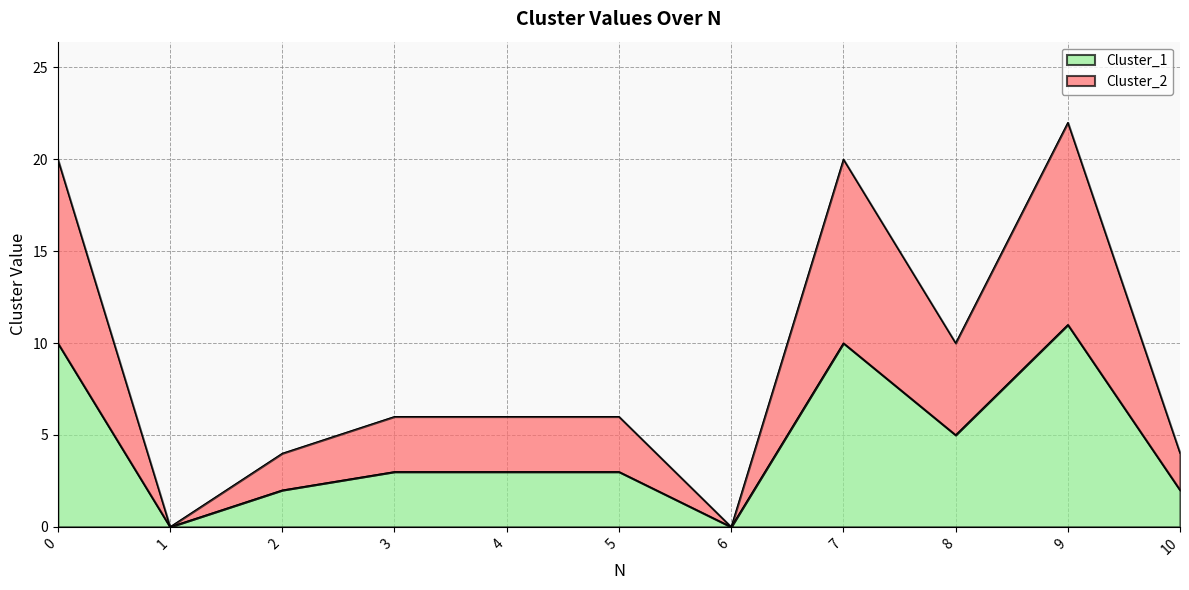

Reading left to right, what are all the values shown in this chart?

Cluster_1: 10	0	2	3	3	3	0	10	5	11	2
Cluster_2: 20	0	4	6	6	6	0	20	10	22	4